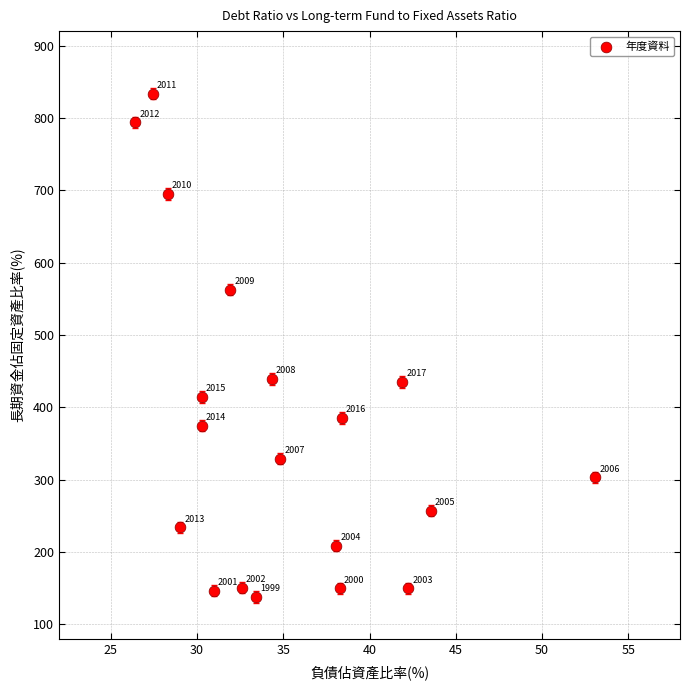

What Y value in the scatter plot is closest to 485?

439.5